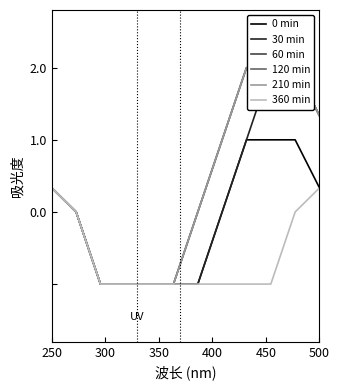

True or false: 0 min and 360 min cross at least once.

False